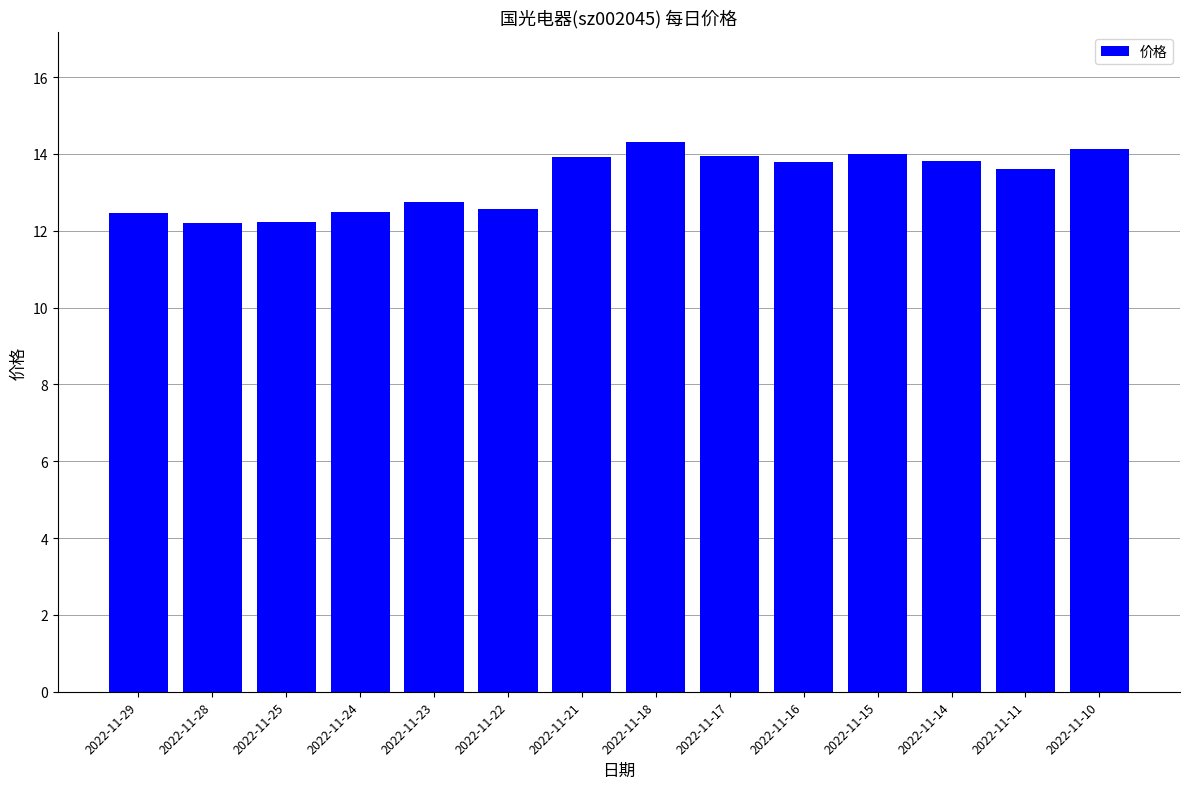

How many data points are less than 13?

6